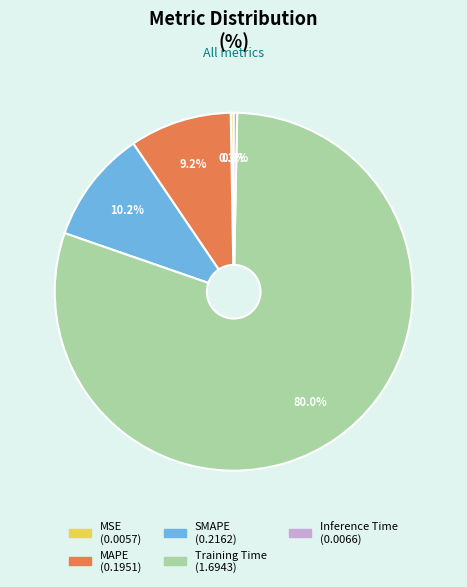

How much of the chart is everything except MAPE?

90.8%